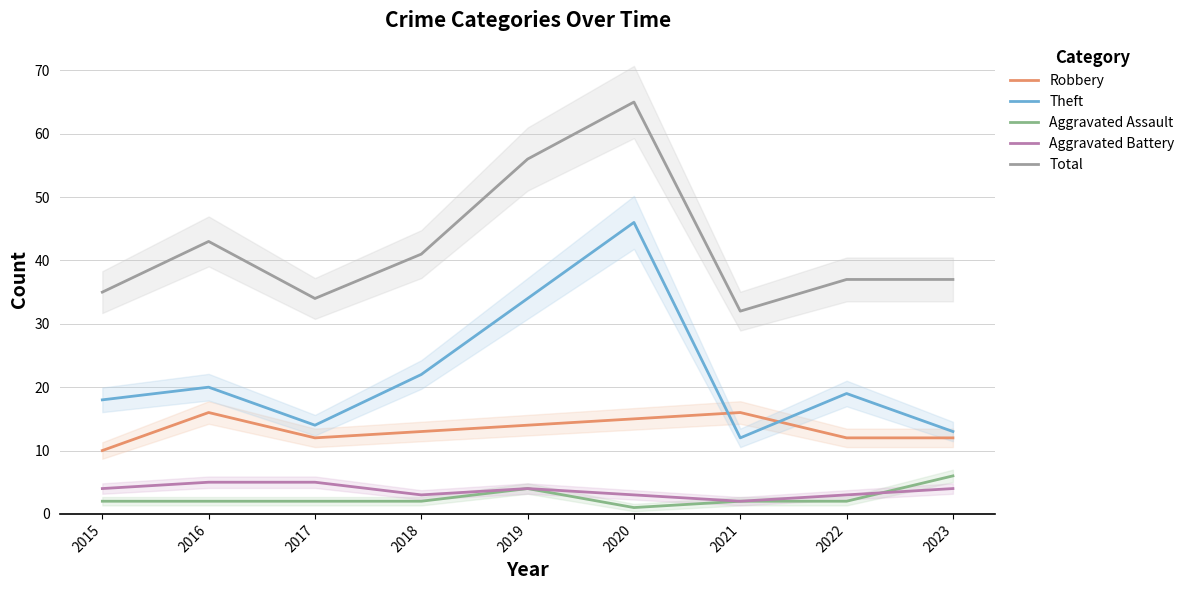

What is the difference between the maximum and minimum values in the Aggravated Battery series?

3